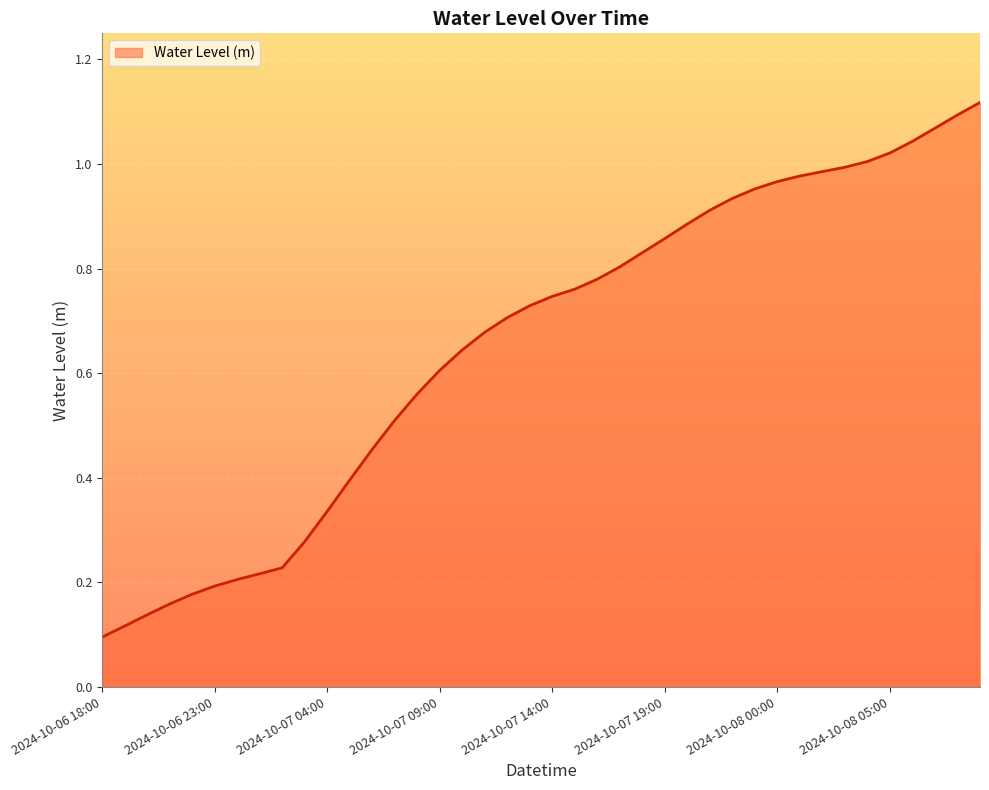

True or false: there are more than 1 points higher than both neighbors.

False